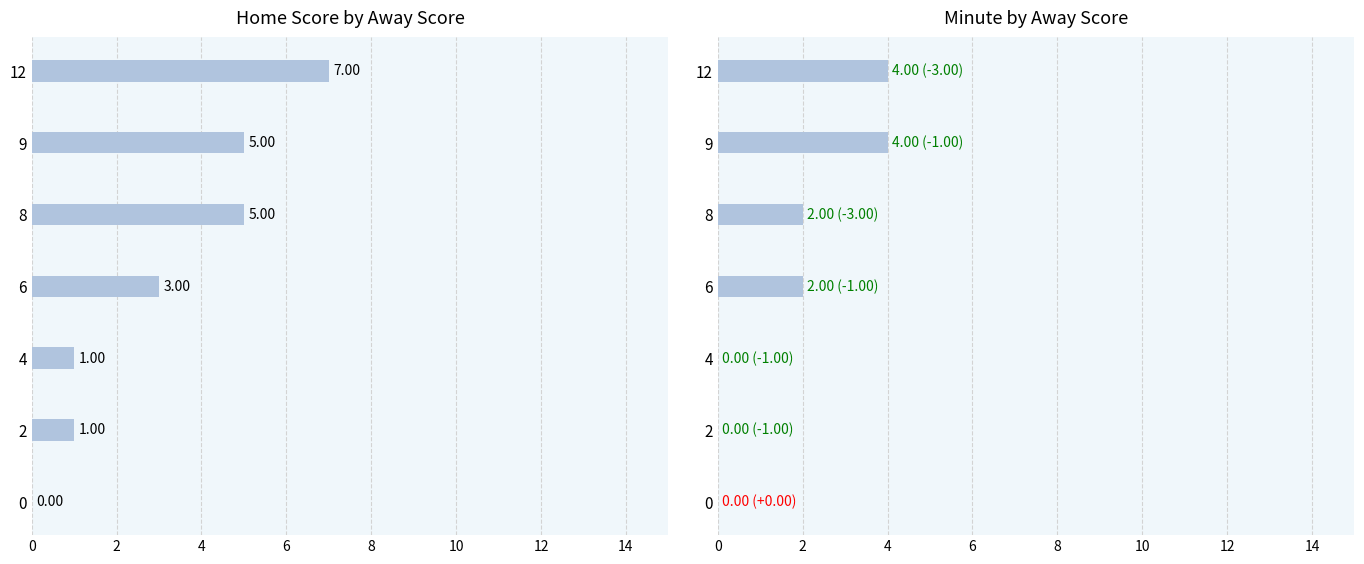

Which has a higher value, 6 or 12?

12